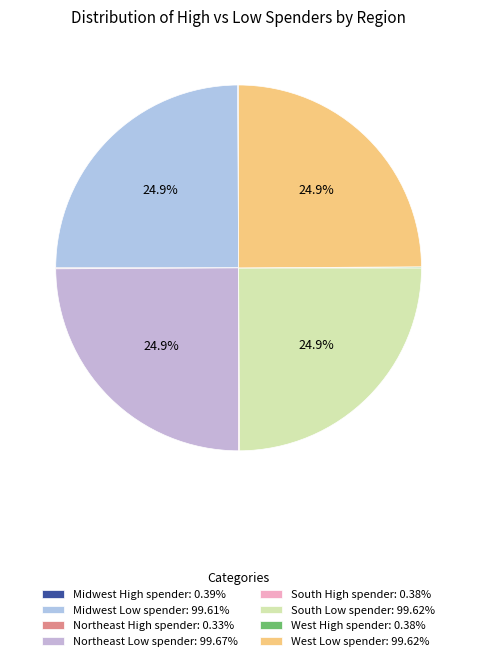

How many segments does this pie chart have?

8